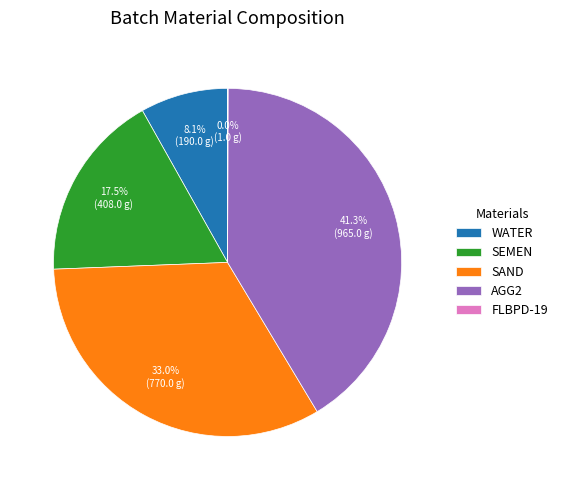

What portion of the pie excludes SAND?

67.0%